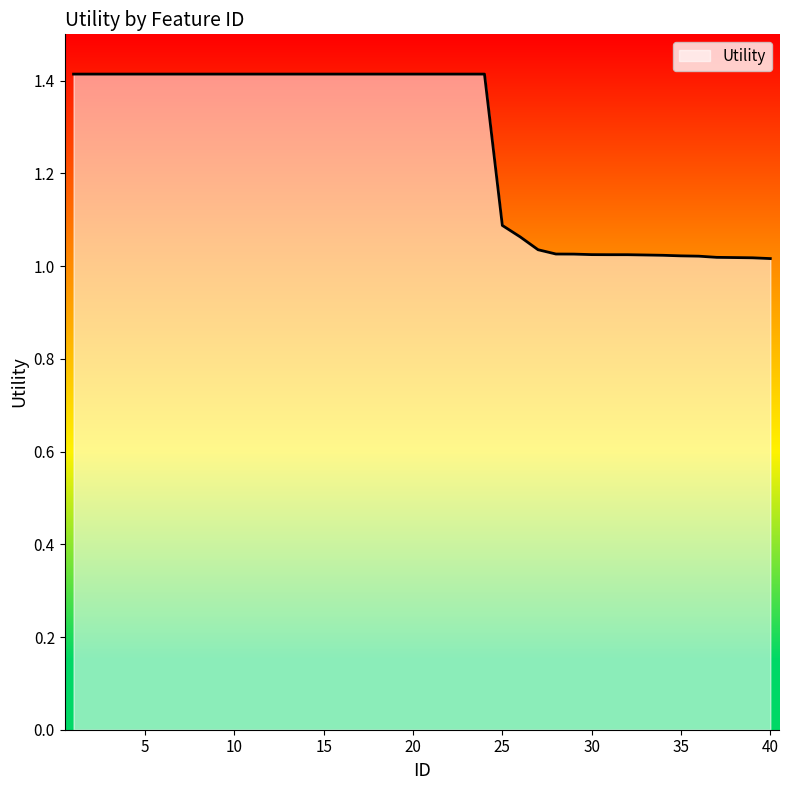

What is the difference between the maximum and minimum values?

0.4